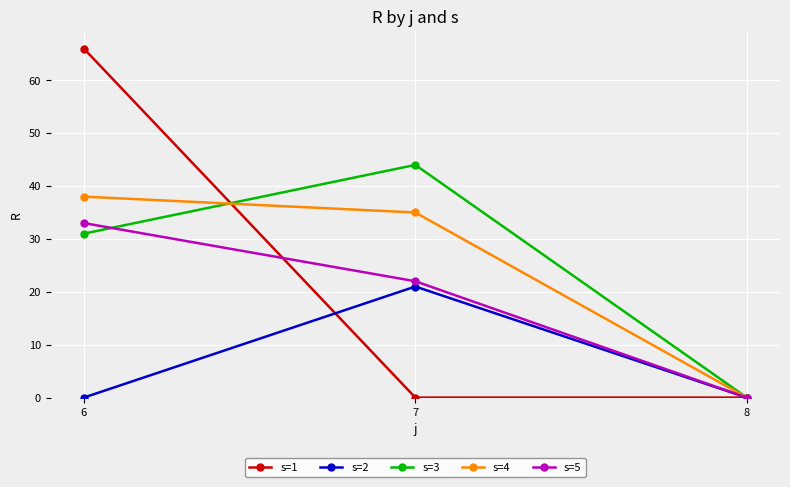

Reading right to left, transcribe all the data shown in this chart.

s=1: 0	0	66
s=2: 0	21	0
s=3: 0	44	31
s=4: 0	35	38
s=5: 0	22	33